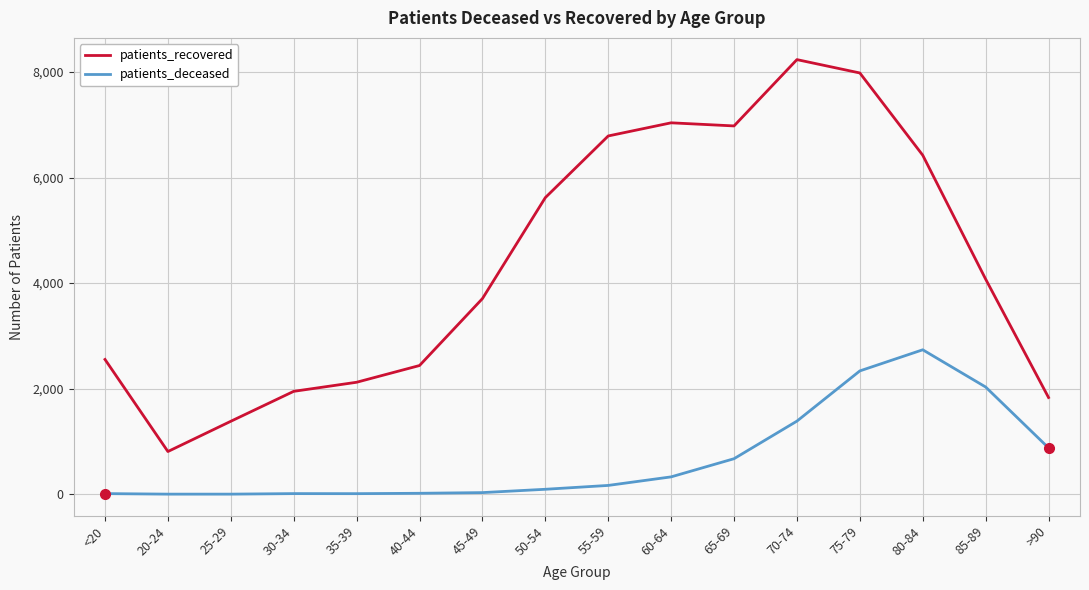

Which series has the largest range (max minus min)?

patients_recovered